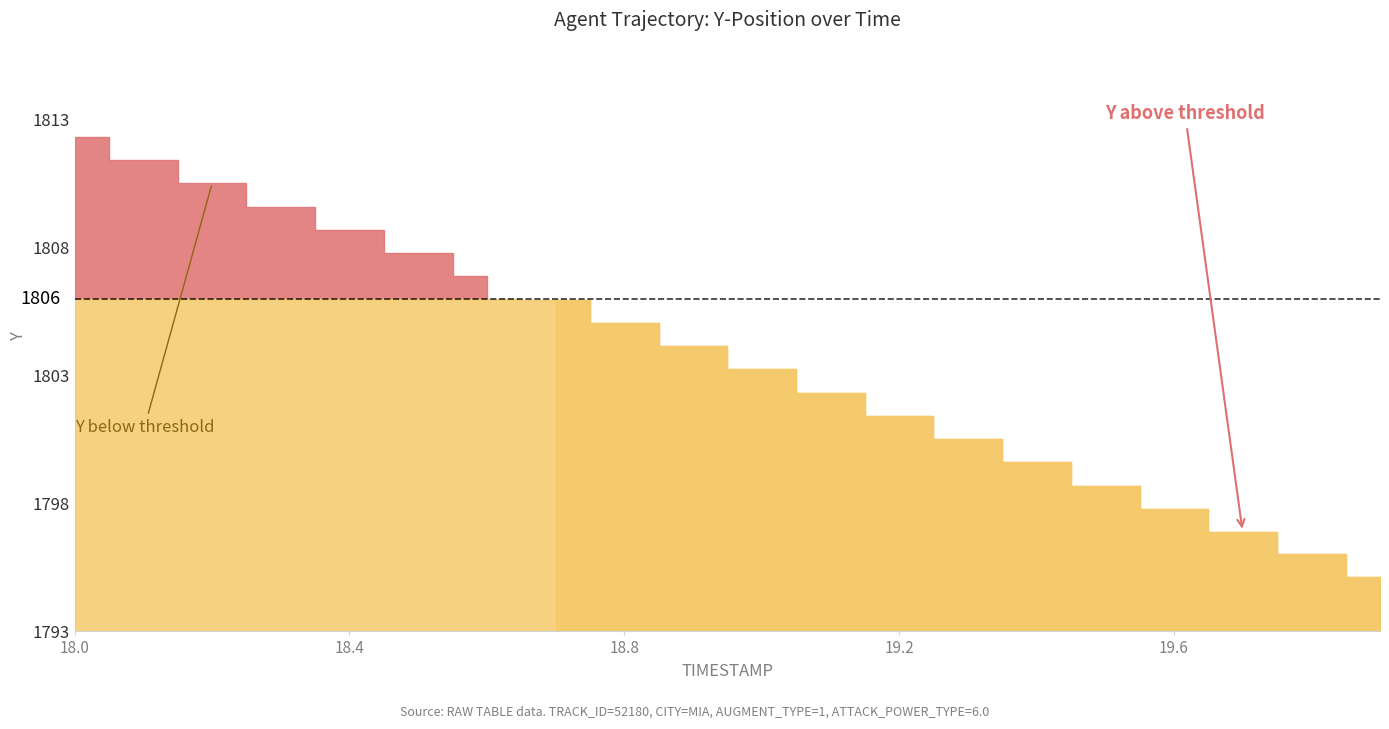

At which category is the sum across all series the highest?

18.0